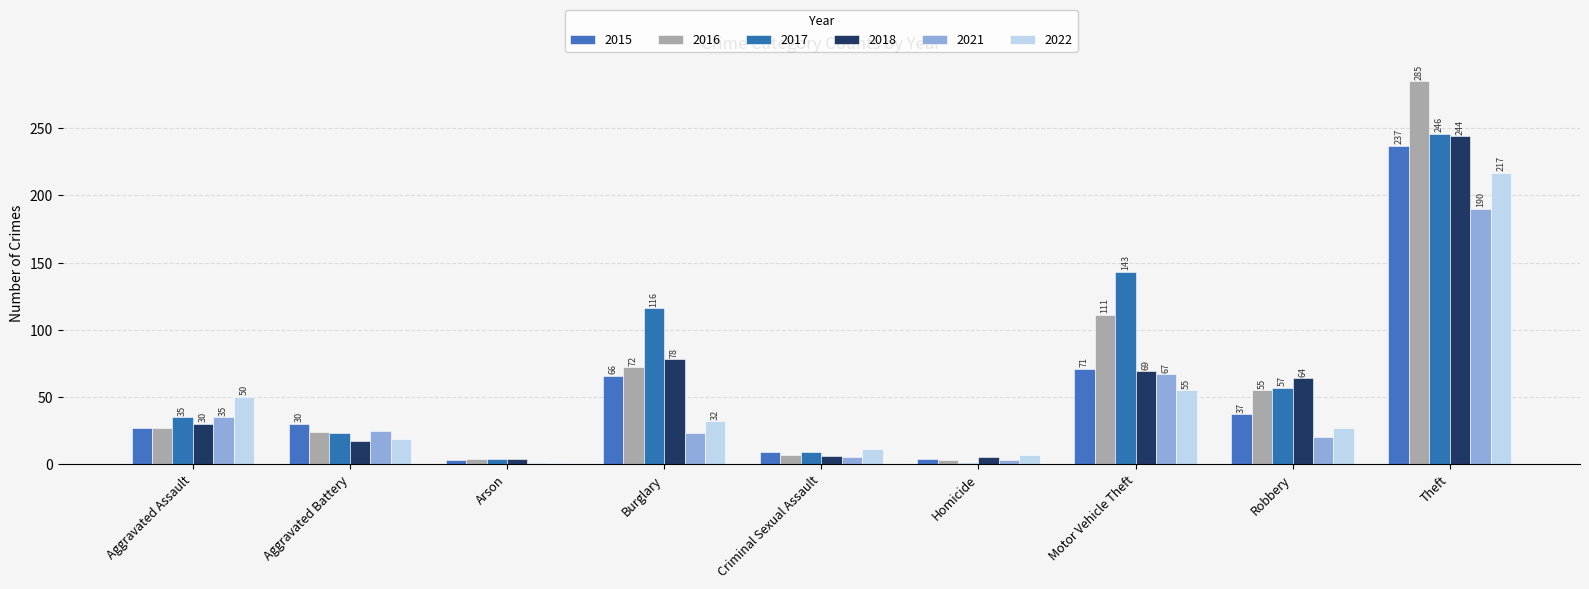

The 2016 series shows 24 at Aggravated Battery. True or false?

True